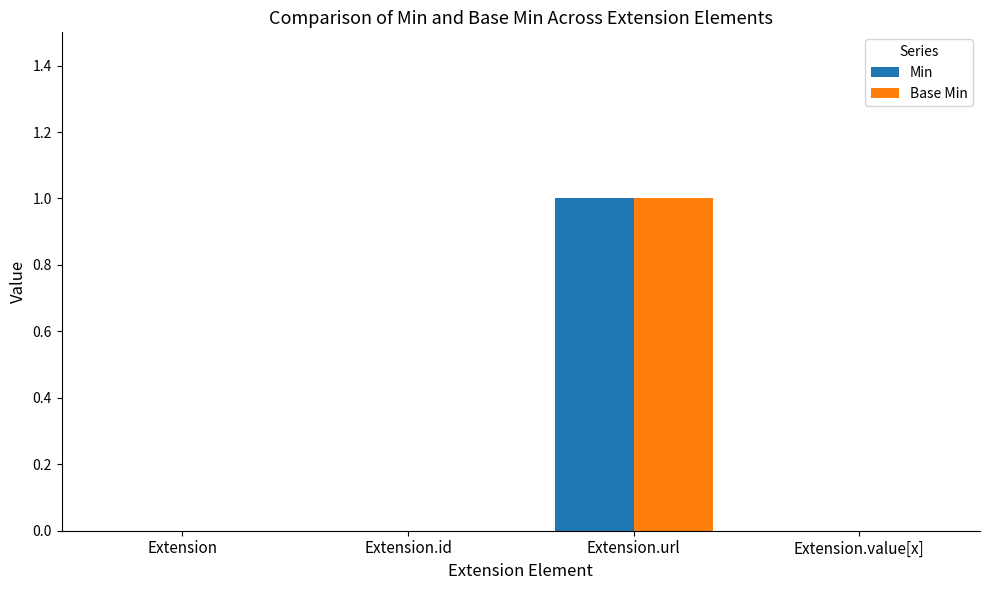

The value of Min at Extension.url is 1. True or false?

True